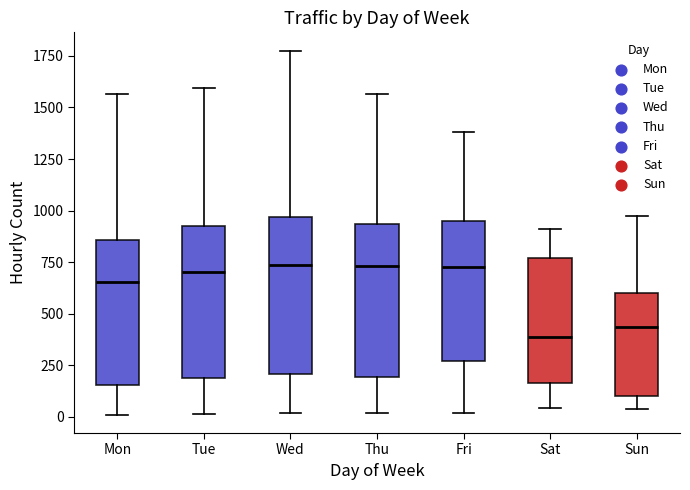

Where is the lower edge of the box for Tue on the y-axis? The values are not printed on the chart, so give them approximately, as read against the axis.

200